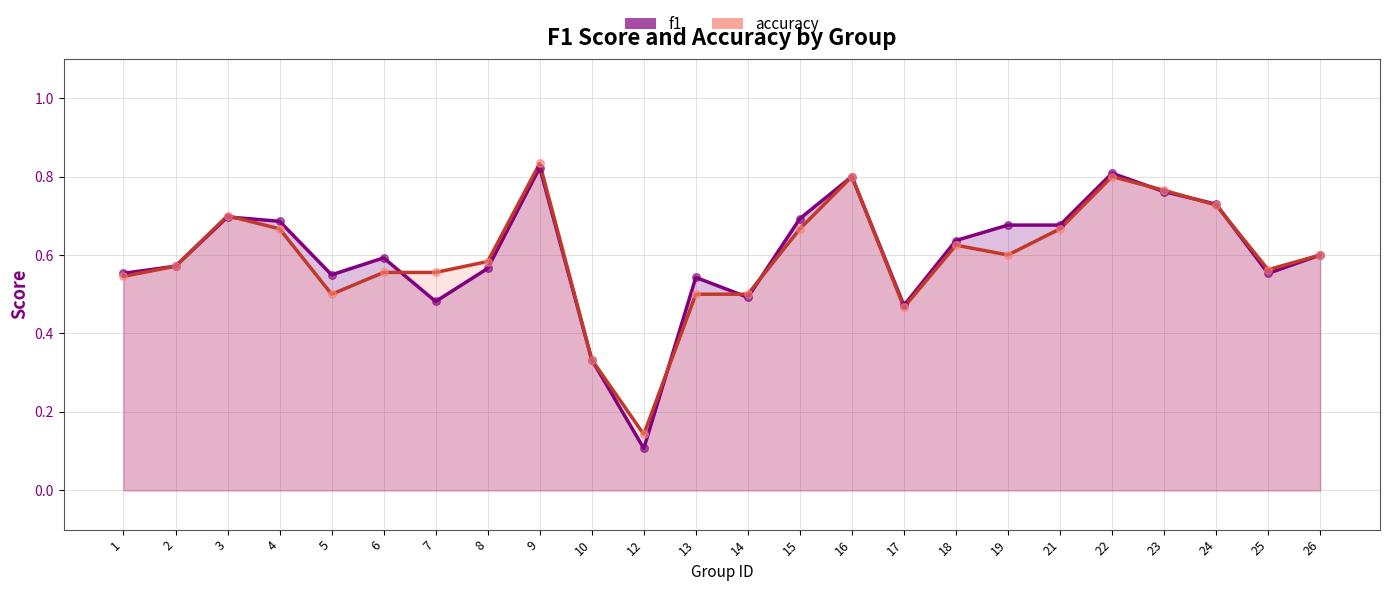

At which category is the sum across all series the highest?

9